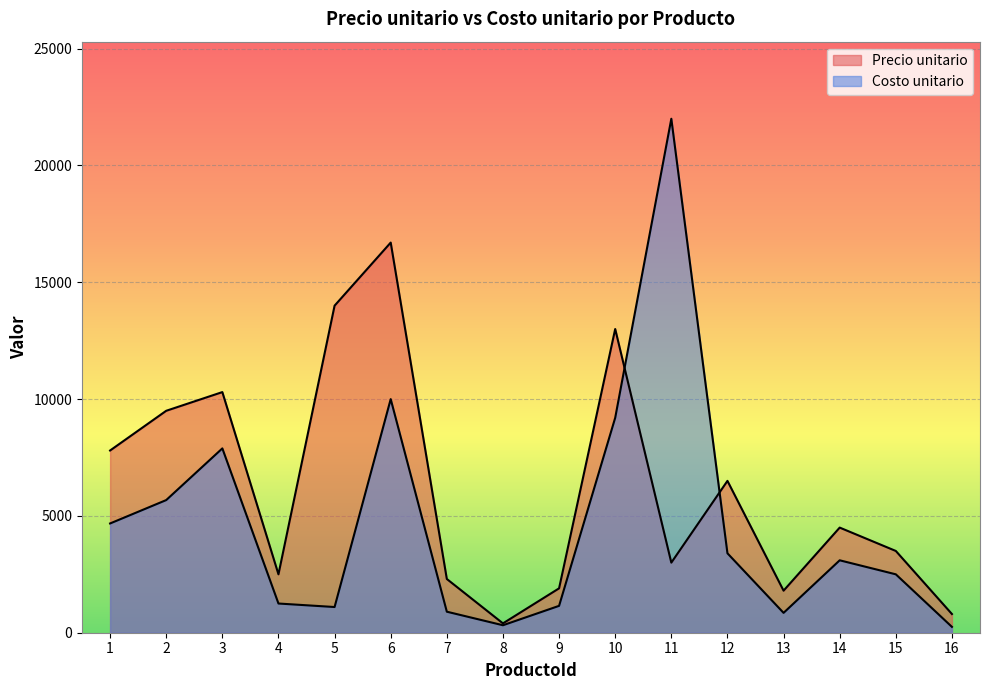

At which category is the sum across all series the highest?

6